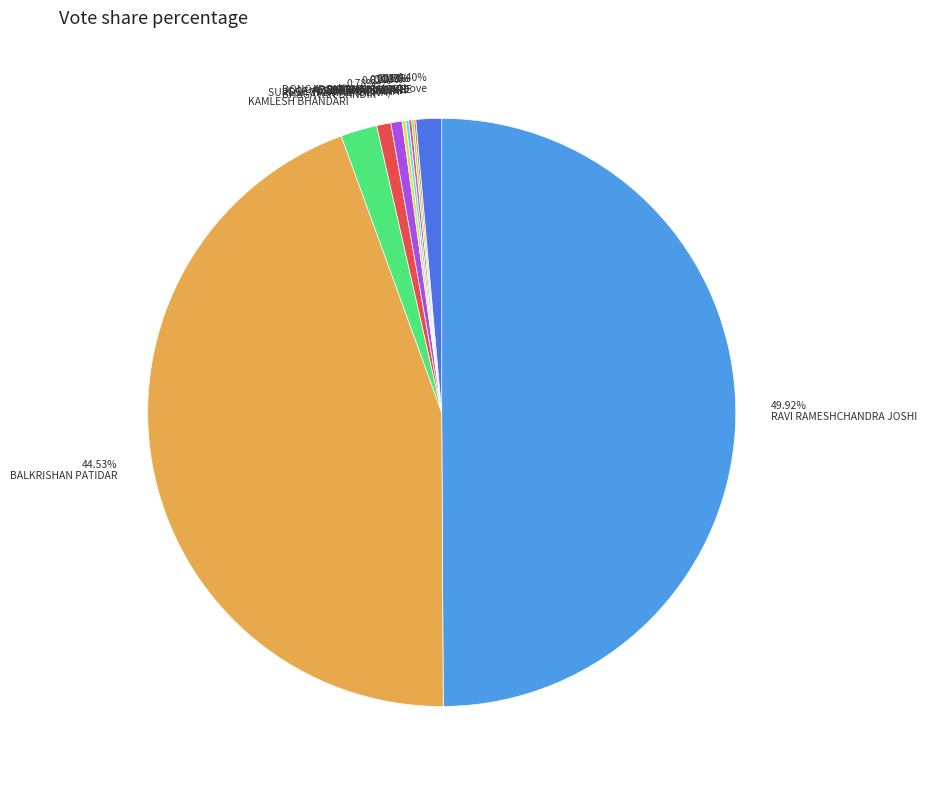

Which category has the biggest portion of the pie?

49.92% RAVI RAMESHCHANDRA JOSHI